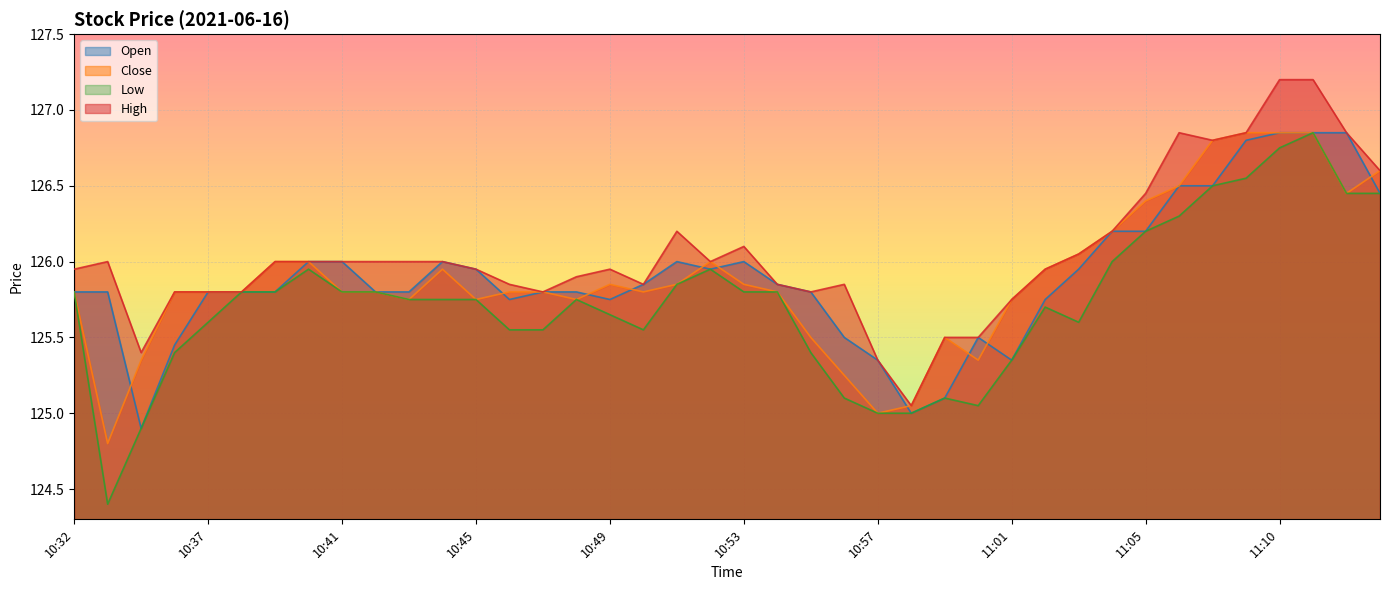

True or false: Close and High intersect in this chart.

False